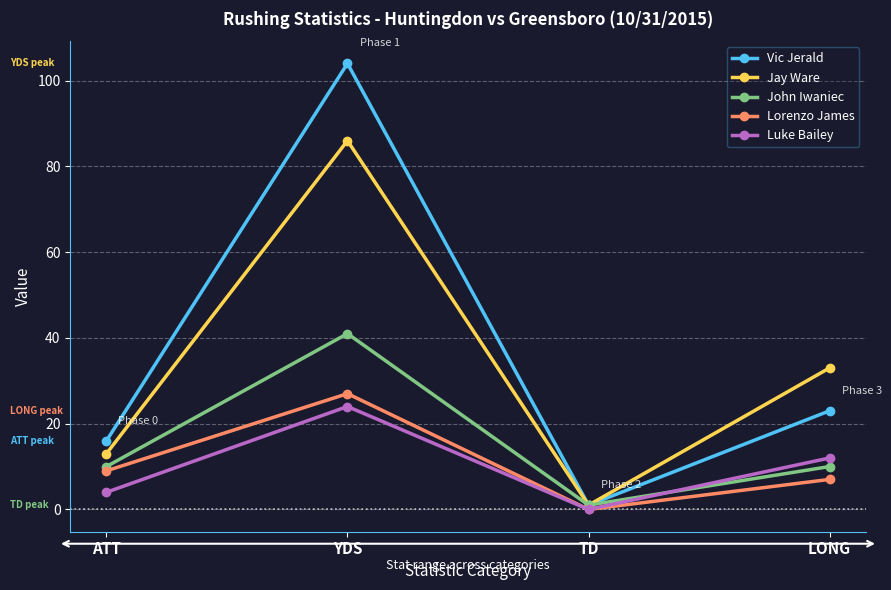

What is the minimum value for Jay Ware?

1